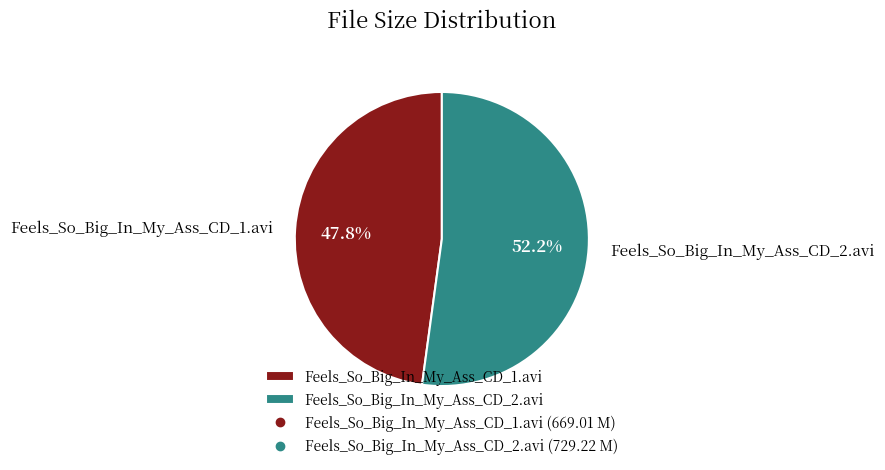

What is the largest slice in the pie chart?

Feels_So_Big_In_My_Ass_CD_2.avi